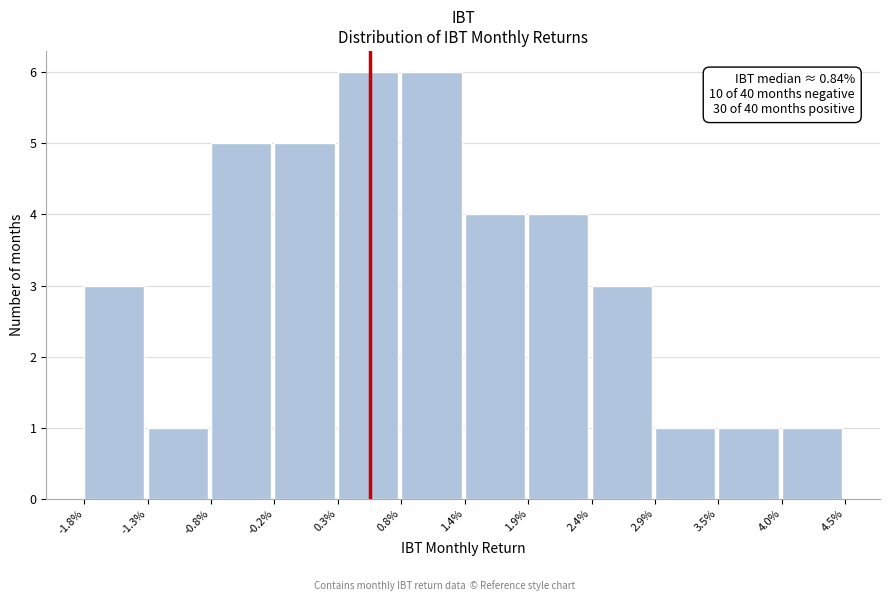

Reading right to left, transcribe all the data shown in this chart.

4.0%=1	3.5%=1	2.9%=1	2.4%=3	1.9%=4	1.4%=4	0.8%=6	0.3%=6	-0.2%=5	-0.8%=5	-1.3%=1	-1.8%=3